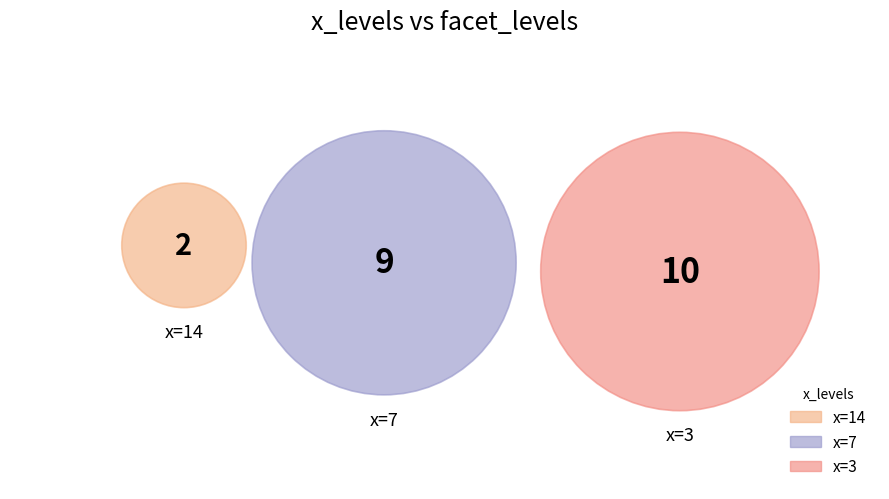

What is the ratio of the value at 14 to the value at 7?

0.2